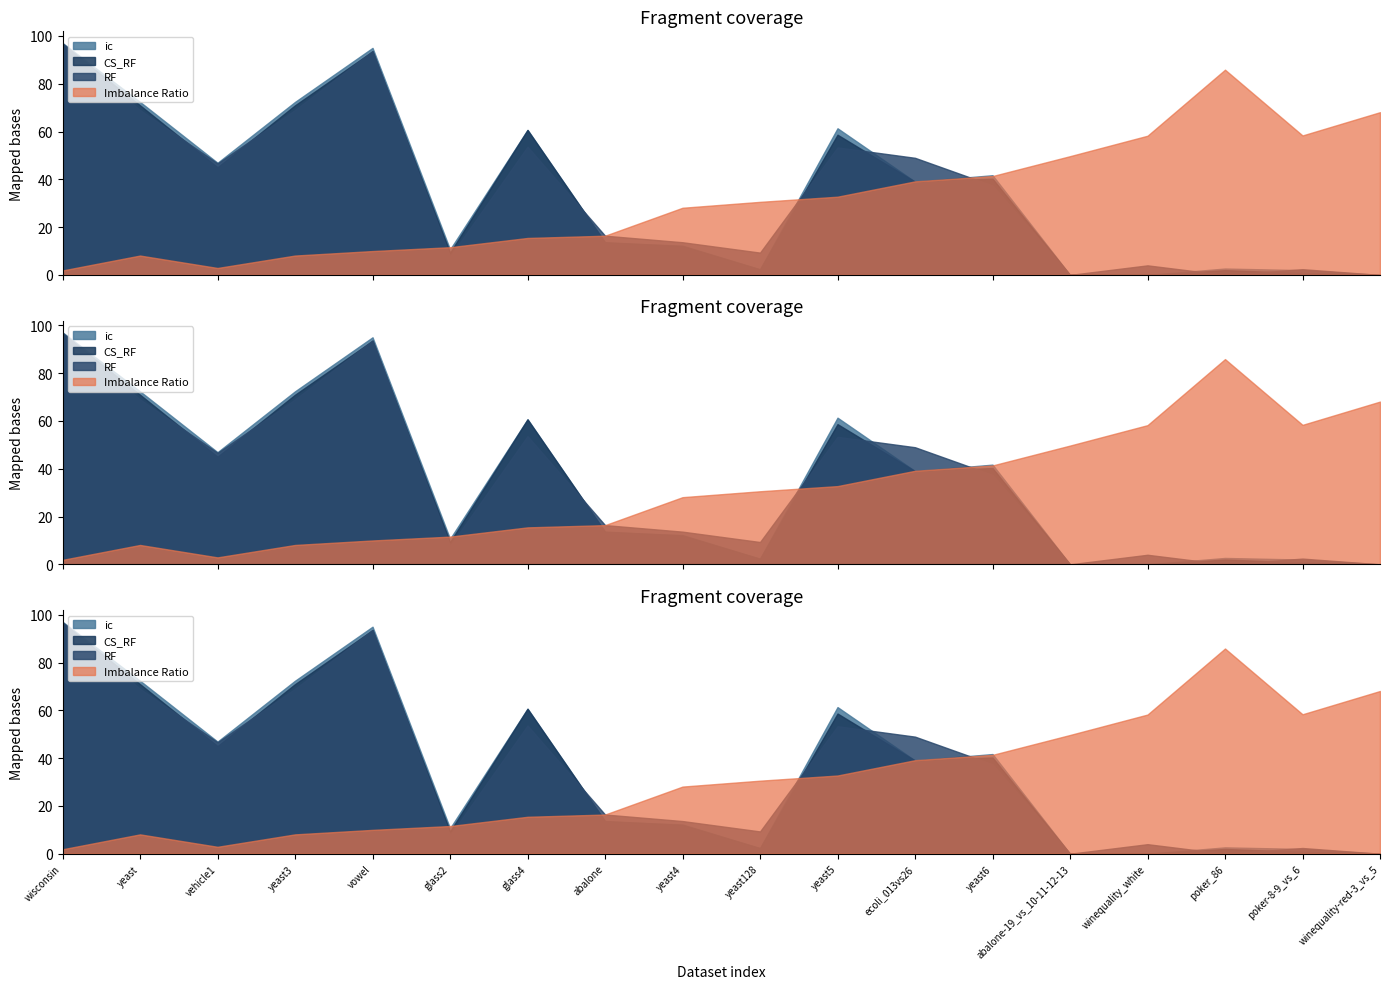

What is the total value across all series at poker_86?

90.5